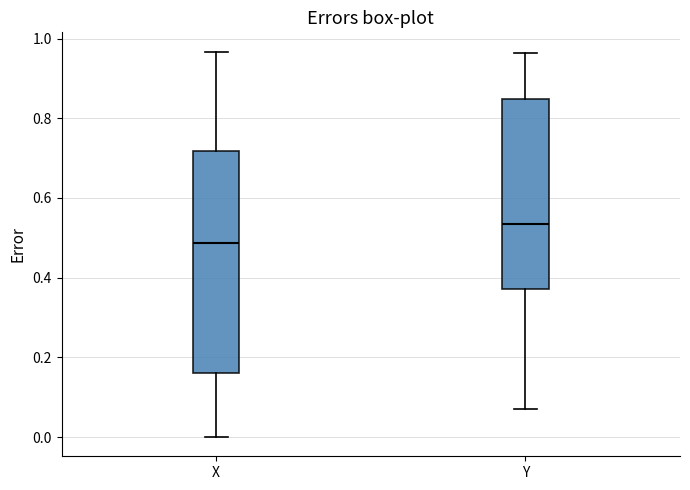

Where is the lower edge of the box for X on the y-axis? The values are not printed on the chart, so give them approximately, as read against the axis.

0.16